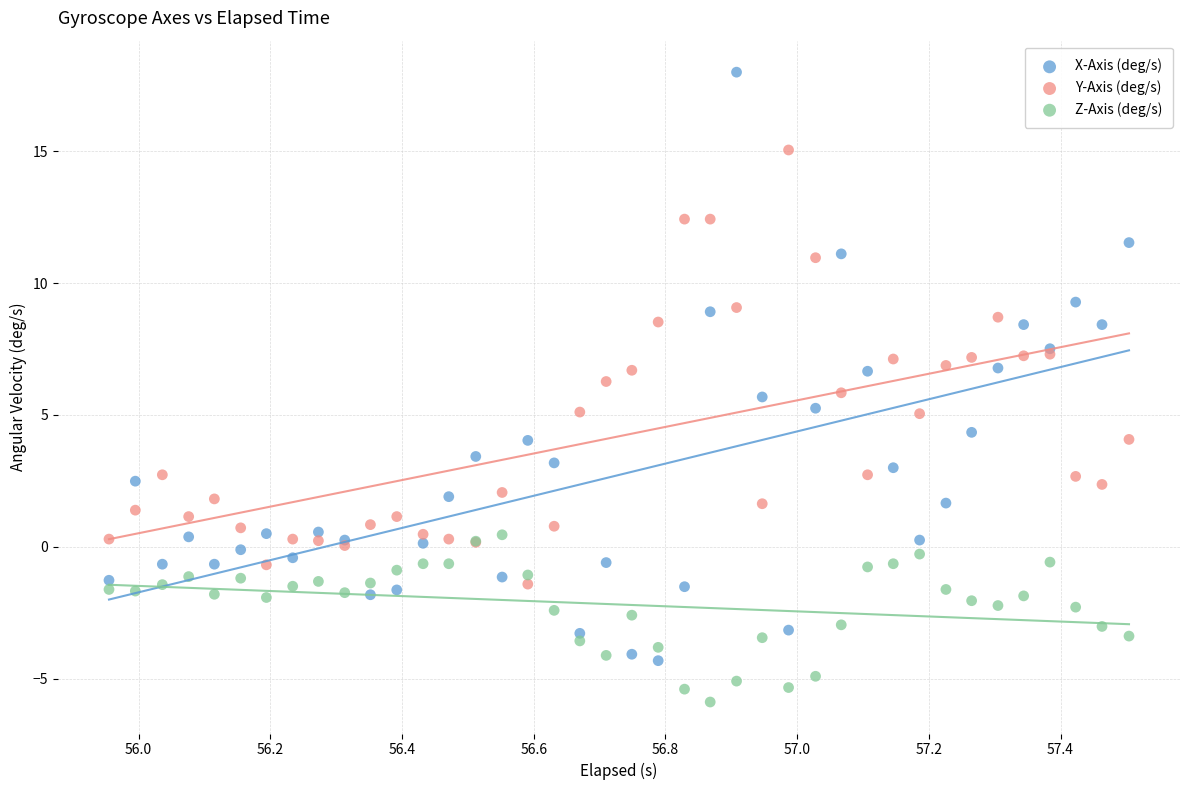

What is the X range (max minus min) for the scatter plot?

1.5